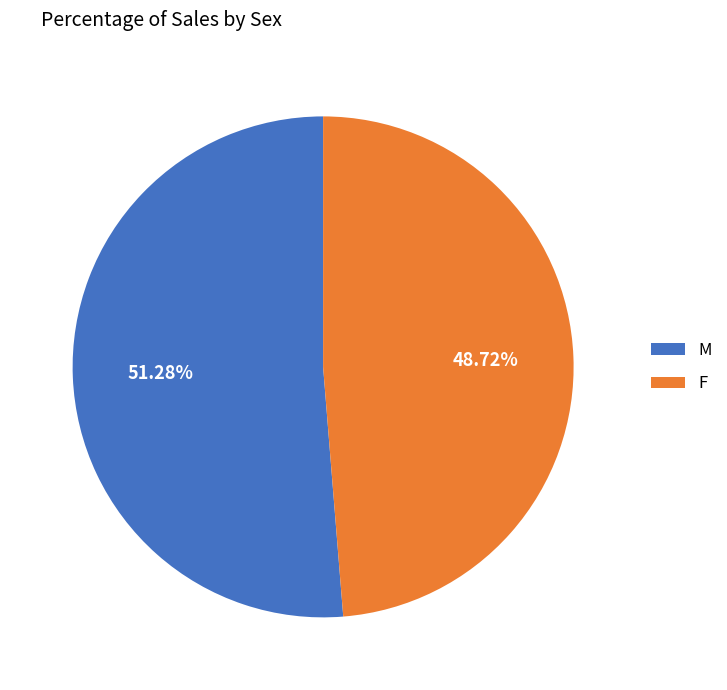

Is there a majority slice in this chart?

Yes